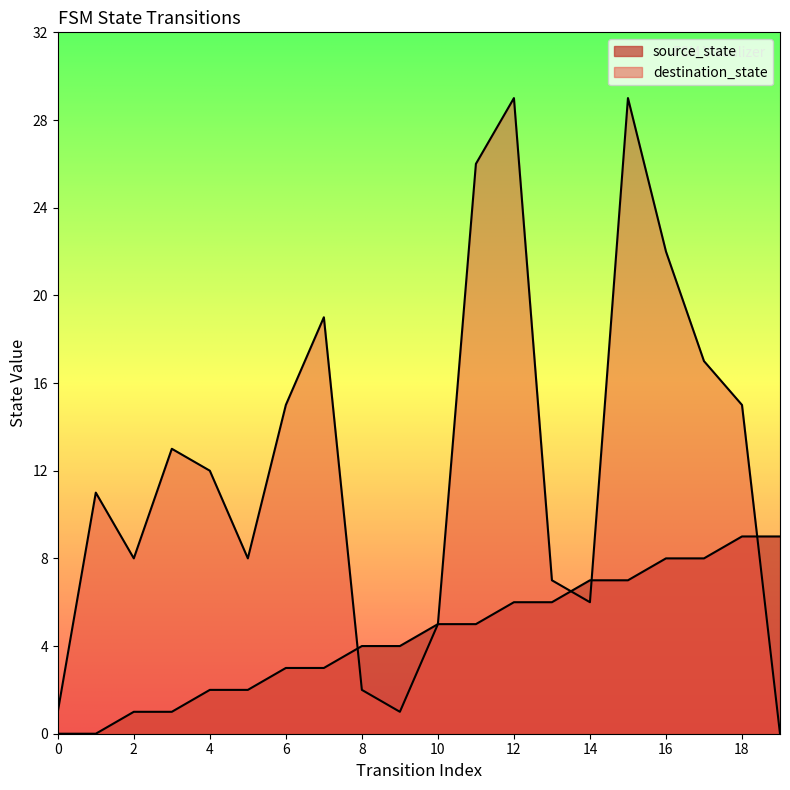

How many positive values does the destination_state series have?

19